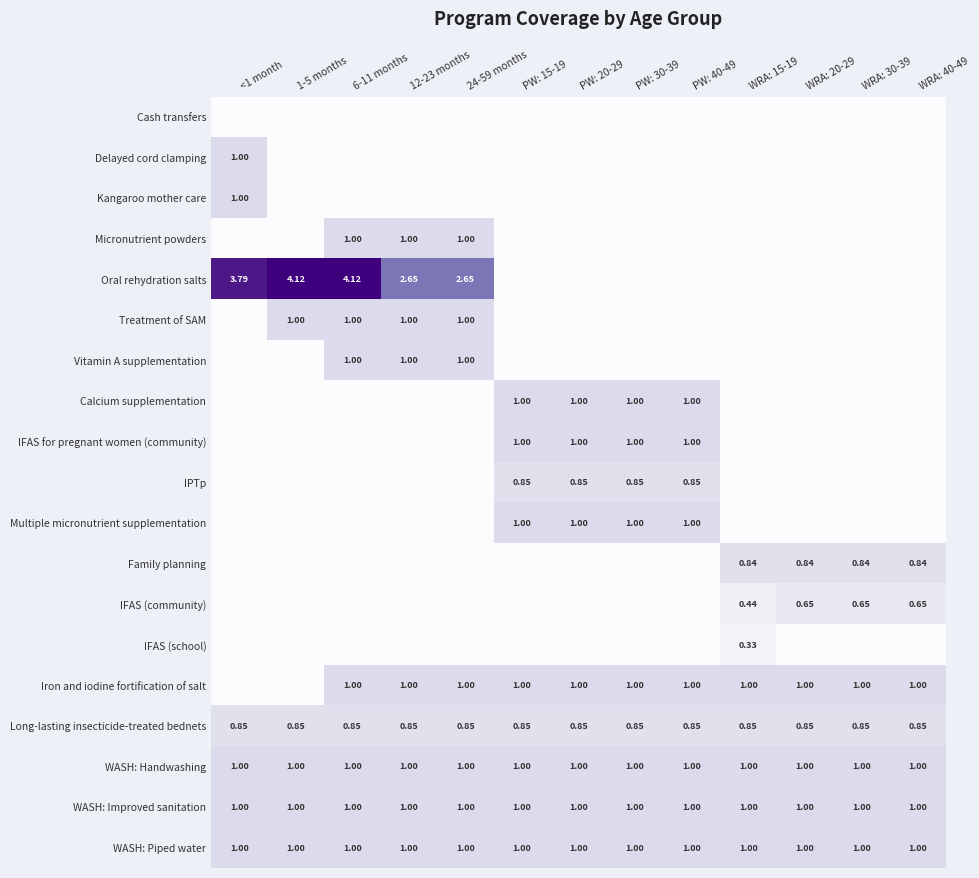

What is the sum of all Multiple micronutrient supplementation values?

4.0